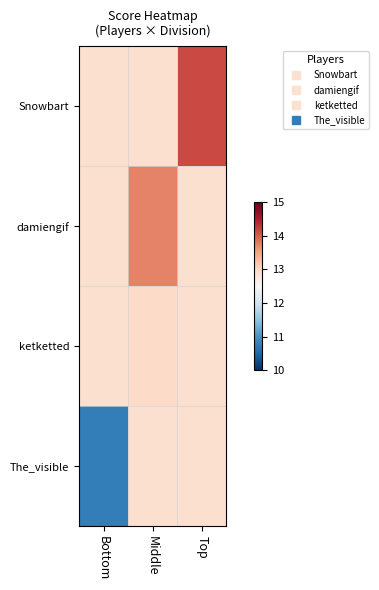

Reading left to right, what are all the values shown in this chart?

Snowbart: Bottom=12.9	Middle=12.9	Top=14.2
damiengif: Bottom=12.9	Middle=13.7	Top=12.9
ketketted: Bottom=12.9	Middle=13.0	Top=12.9
The_visible: Bottom=10.8	Middle=12.9	Top=12.9